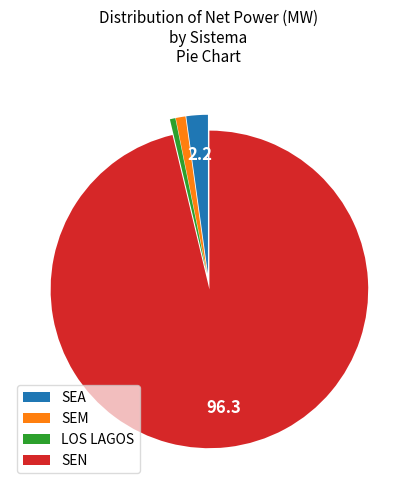

Do SEM and SEA together represent more than half of the pie?

No